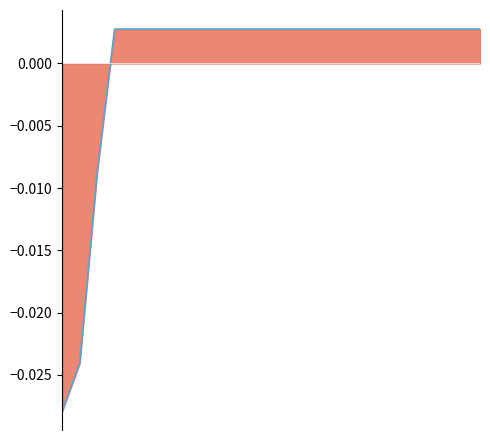

Count the number of data series in this chart.

1